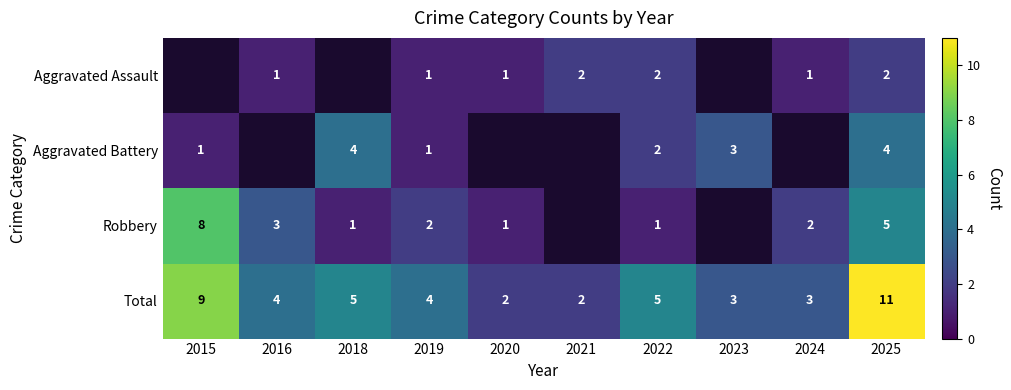

At 2025, list the series in order from smallest to largest.

Aggravated Assault, Aggravated Battery, Robbery, Total